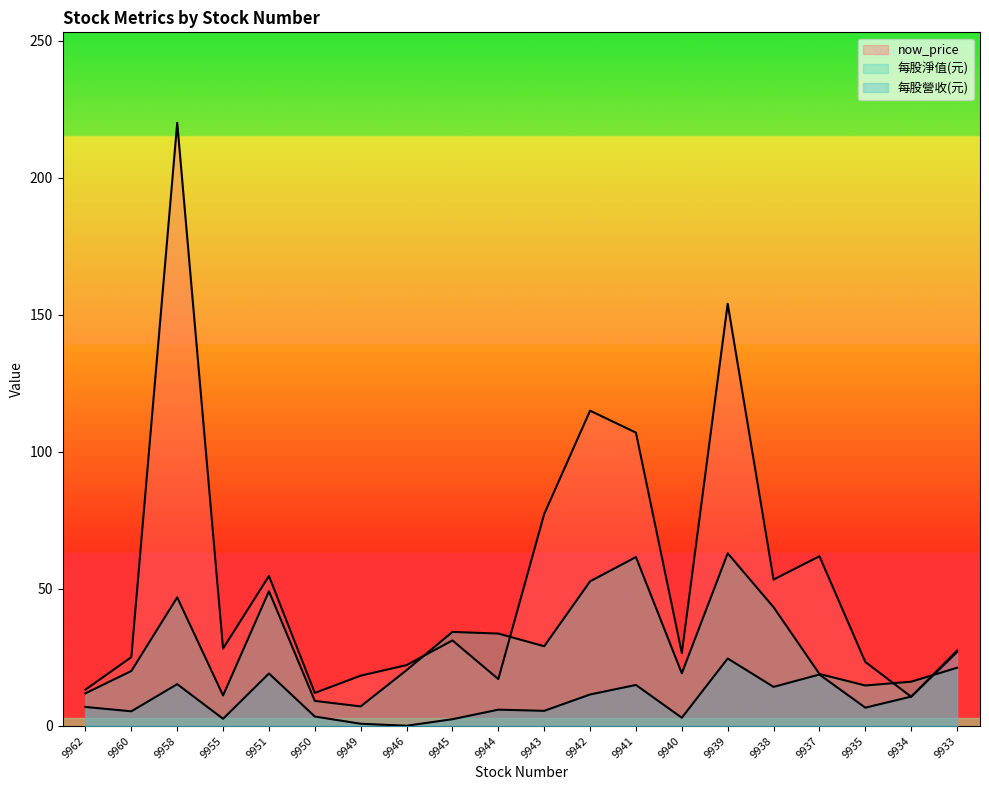

Reading left to right, what are all the values shown in this chart?

now_price: 9962=13.2	9960=25.1	9958=220.0	9955=28.2	9951=54.7	9950=12.1	9949=18.4	9946=22.2	9945=31.2	9944=17.1	9943=77.3	9942=115.0	9941=107.0	9940=26.6	9939=154.0	9938=53.4	9937=61.9	9935=23.4	9934=10.7	9933=26.9
每股淨值(元): 9962=11.9	9960=20.1	9958=46.9	9955=11.1	9951=49.1	9950=9.1	9949=7.1	9946=20.4	9945=34.3	9944=33.7	9943=29.1	9942=52.8	9941=61.6	9940=19.2	9939=63.0	9938=43.3	9937=19.0	9935=14.8	9934=16.1	9933=21.2
每股營收(元): 9962=6.9	9960=5.3	9958=15.2	9955=2.6	9951=19.1	9950=3.4	9949=0.8	9946=0.1	9945=2.5	9944=6.0	9943=5.5	9942=11.5	9941=15.0	9940=3.0	9939=24.6	9938=14.3	9937=18.8	9935=6.7	9934=10.7	9933=27.5